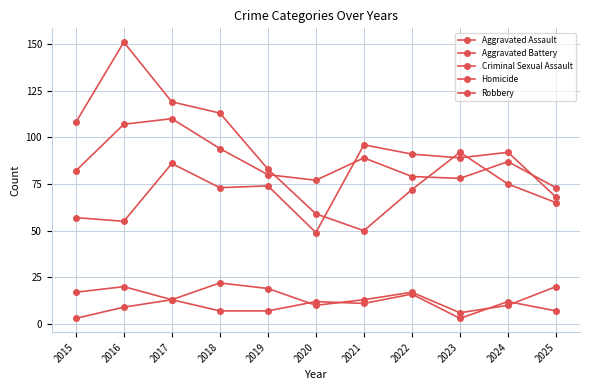

At how many categories does at least one series exceed 108?

3